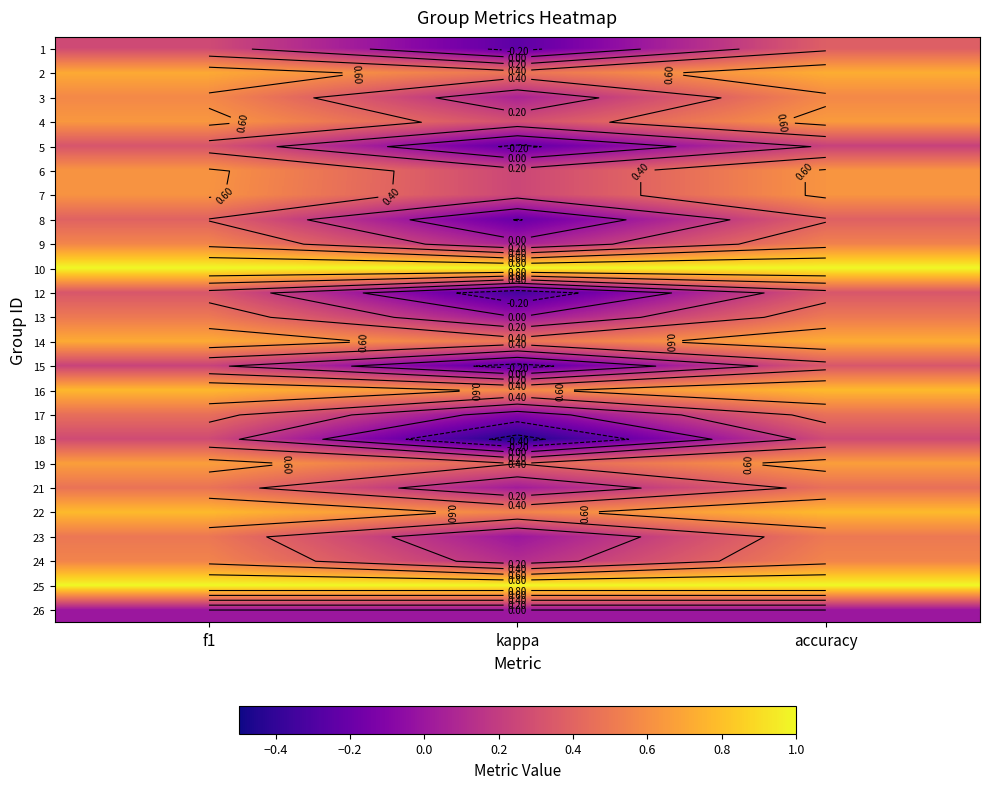

Is the value of 12 at kappa greater than the value of 26 at accuracy?

No